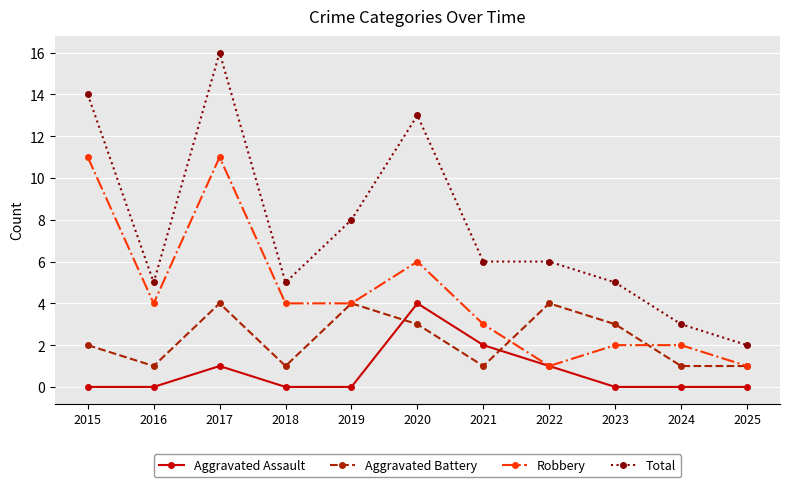

Is it true that Aggravated Battery equals 2 at 2020?

False